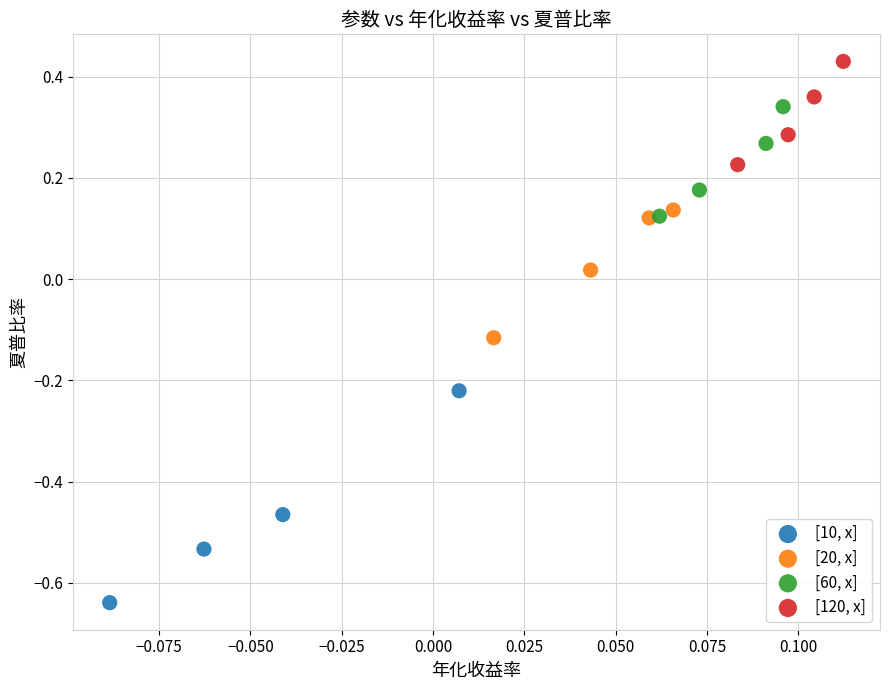

Which series contains the highest Y value?

[120, x]